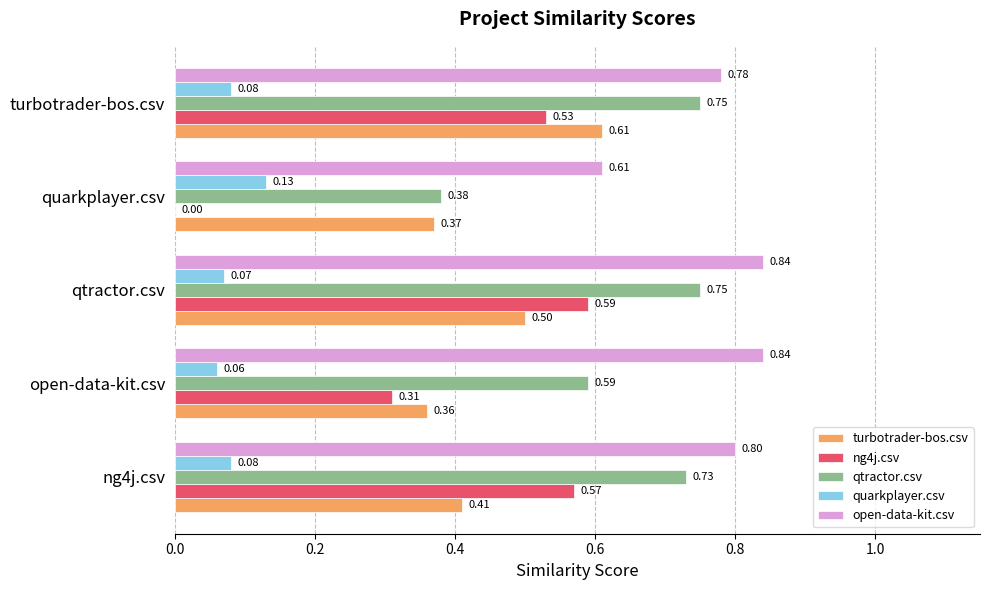

Which series changed the most between quarkplayer.csv and turbotrader-bos.csv?

ng4j.csv